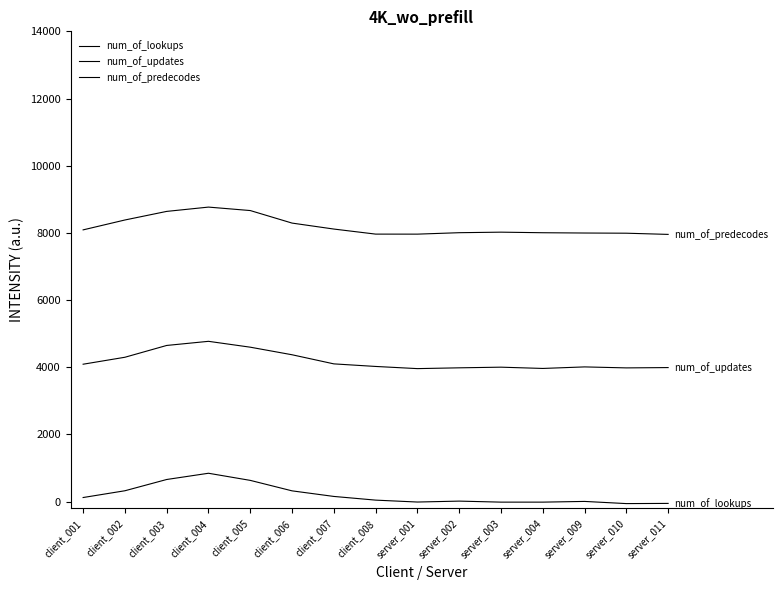

What is the difference between the second highest and minimum values in the num_of_predecodes series?

709.6